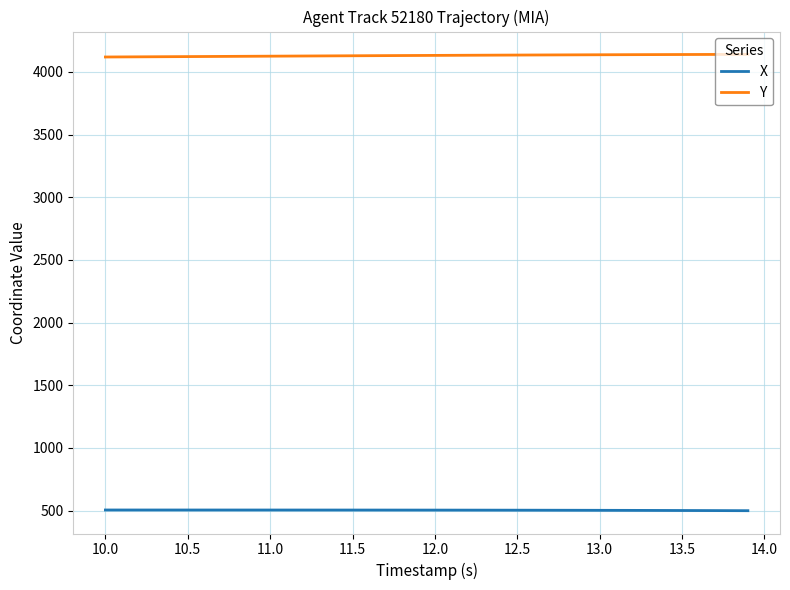

True or false: X and Y cross at least once.

False